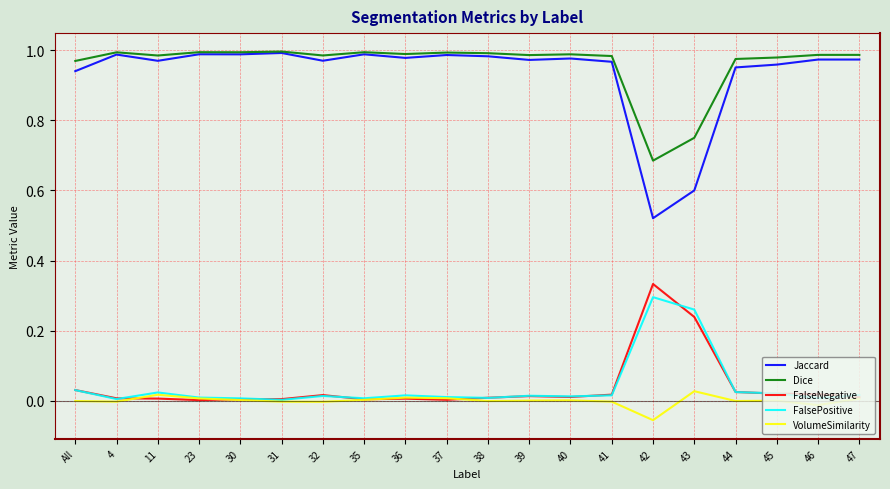

Is the value of FalseNegative at 4 greater than the value of Jaccard at 36?

No